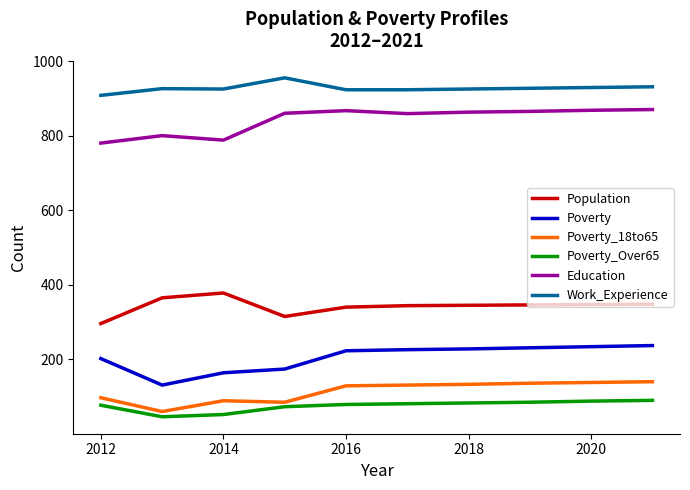

What is the minimum value for Poverty?

131